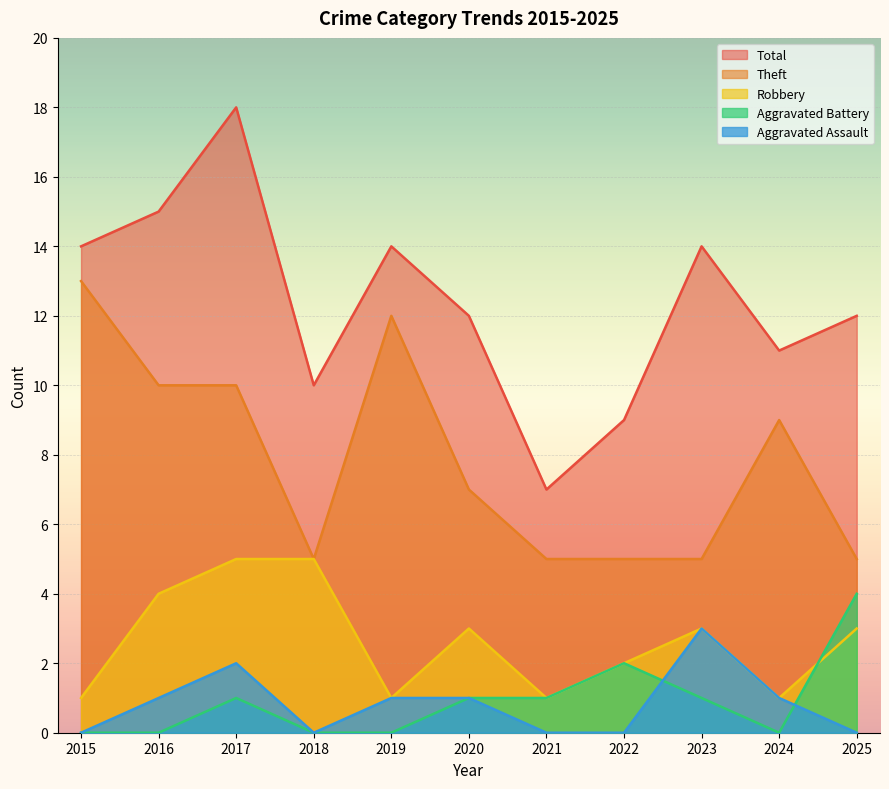

At which label does Robbery first exceed 3?

2016